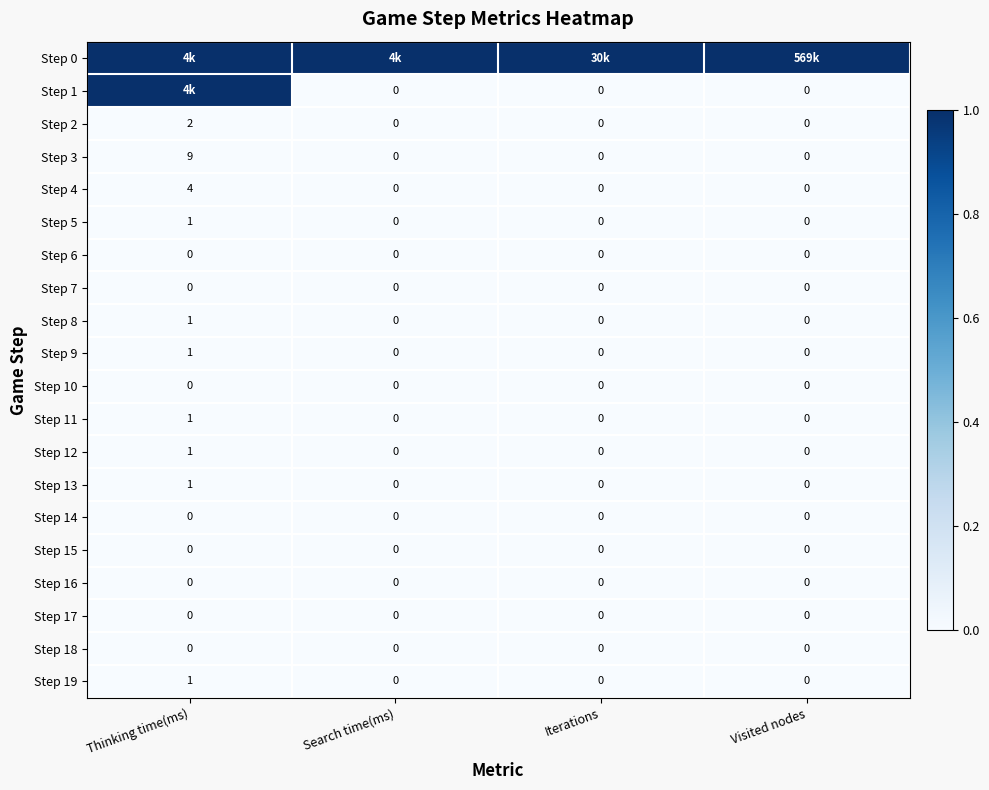

At which label does Step 2 reach its peak?

Thinking time(ms)